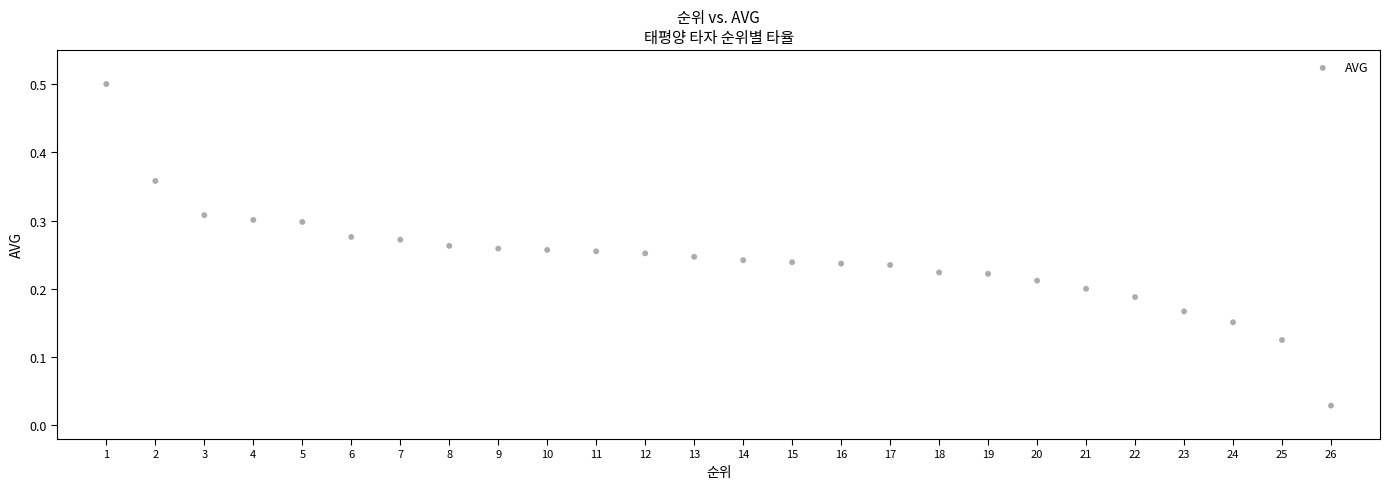

What is the range of Y values (max minus min)?

0.5